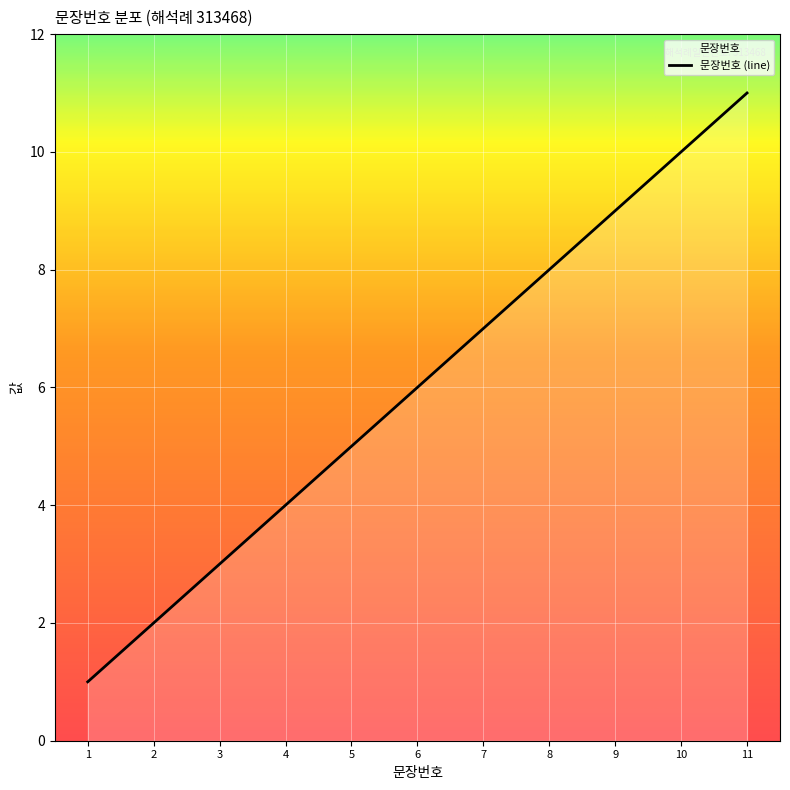

What is the value of the 7th point from the left?

7